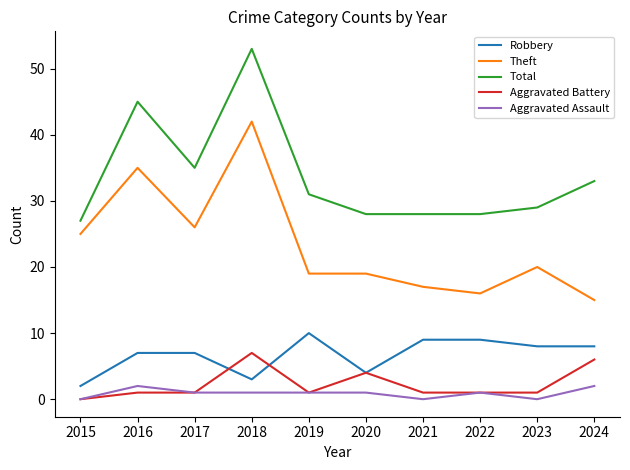

Is this an area chart (filled region under the line)?

No